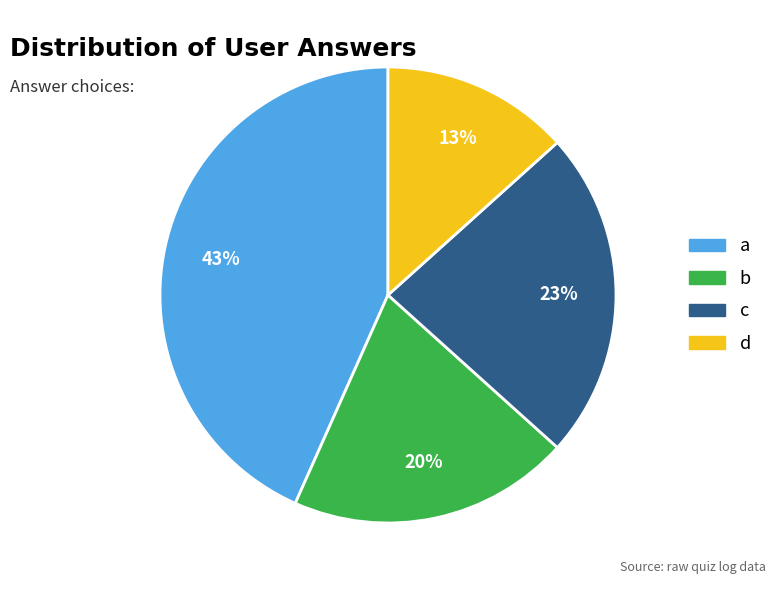

How many slices are in this pie chart?

4